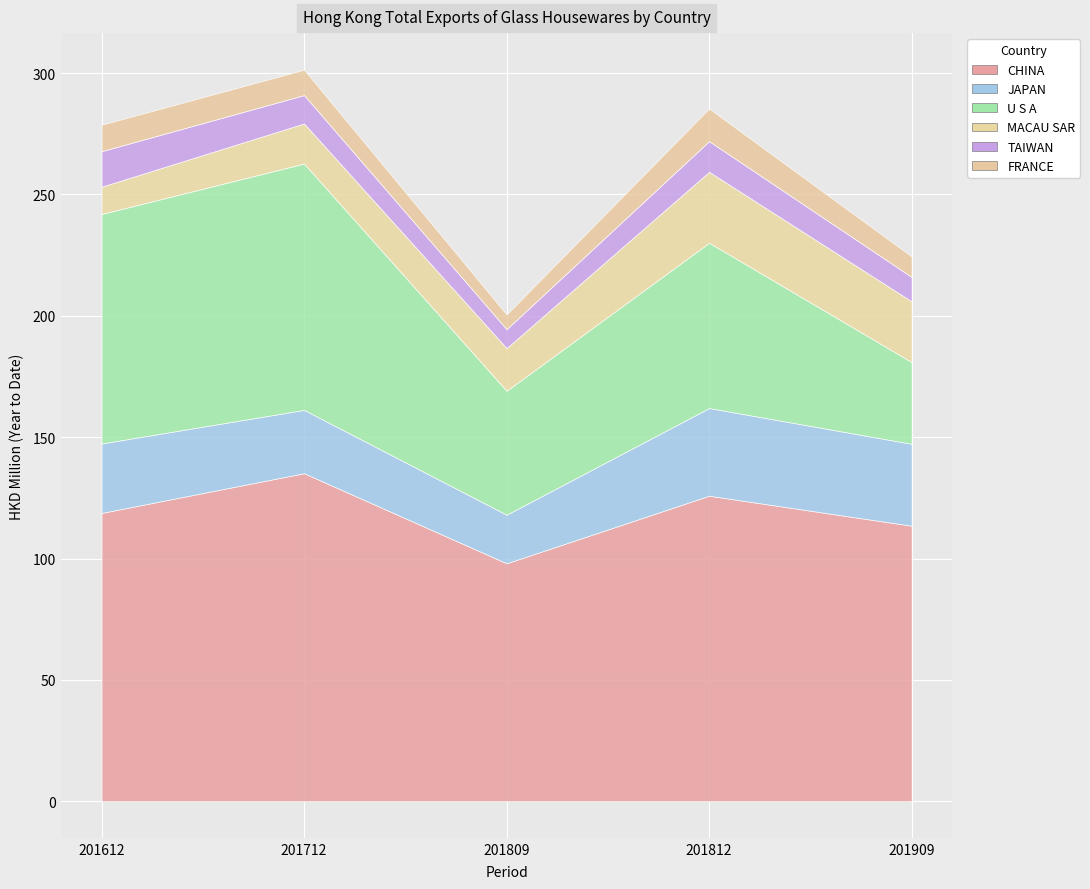

Where does the MACAU SAR series first go above 17?

201809